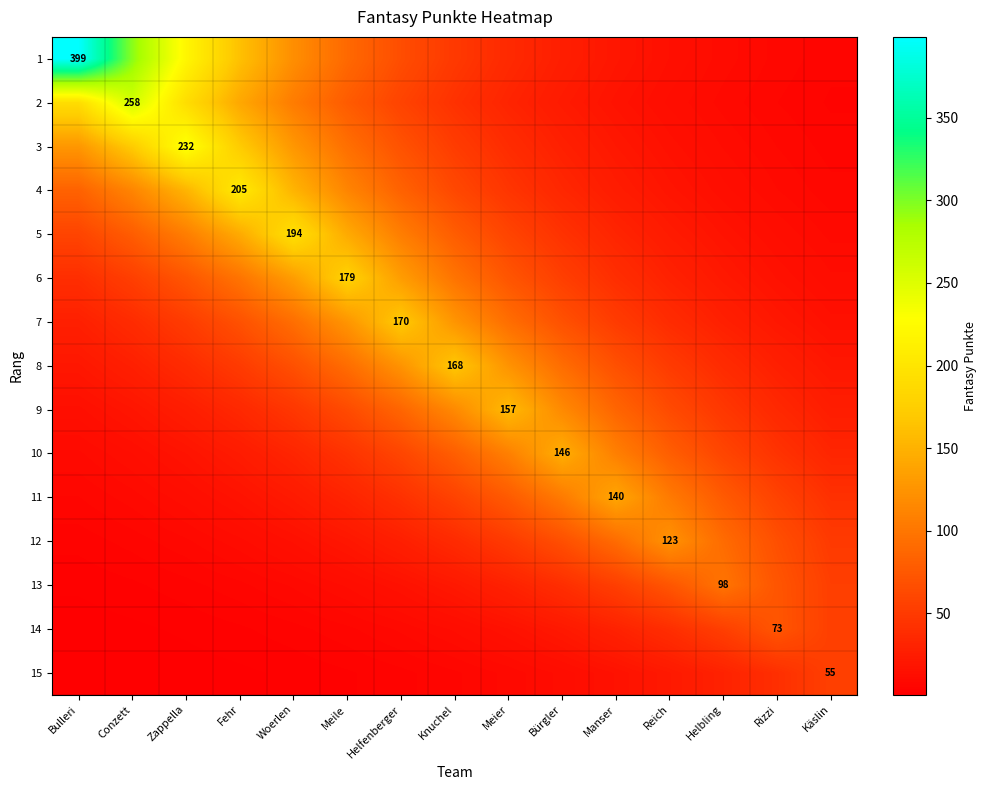

What is the difference between the maximum and second lowest values in the 8 series?

147.4